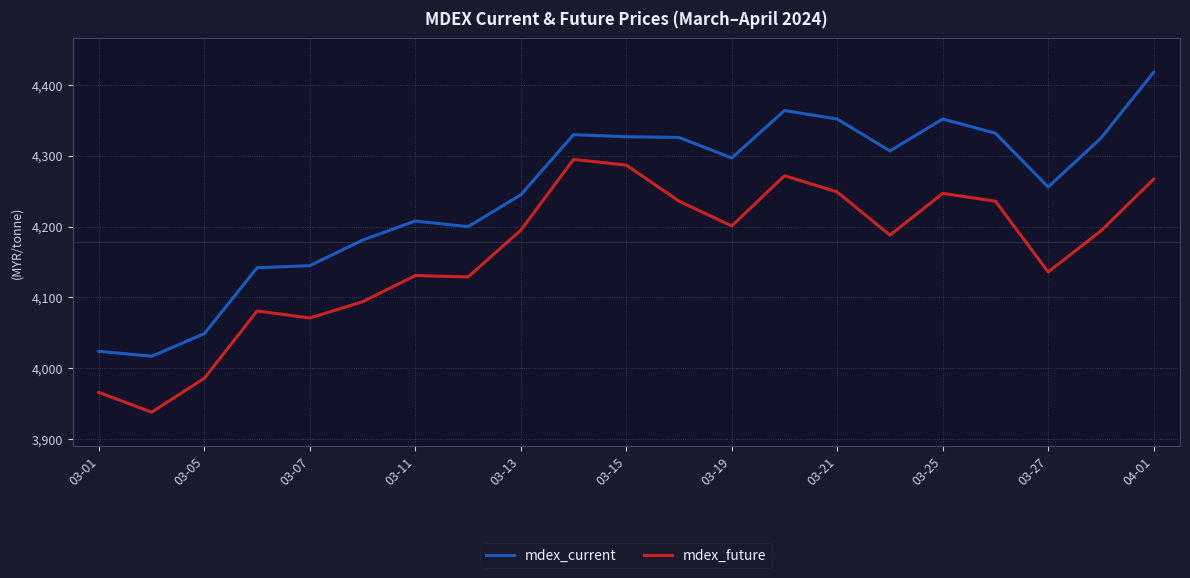

What is the smallest value displayed?

3938